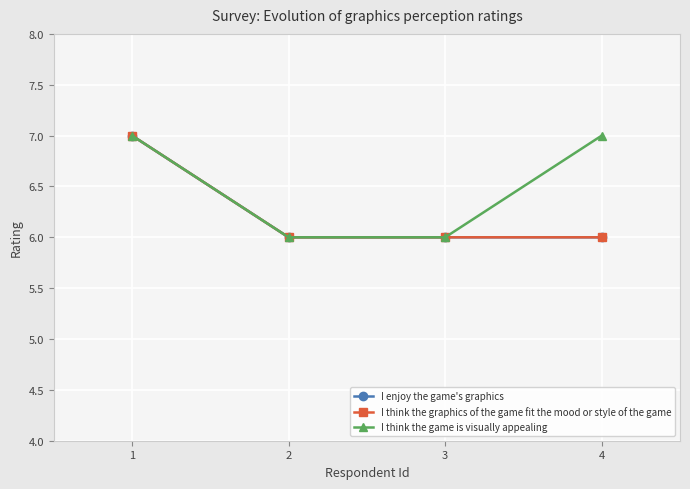

At how many categories does at least one series exceed 6?

2